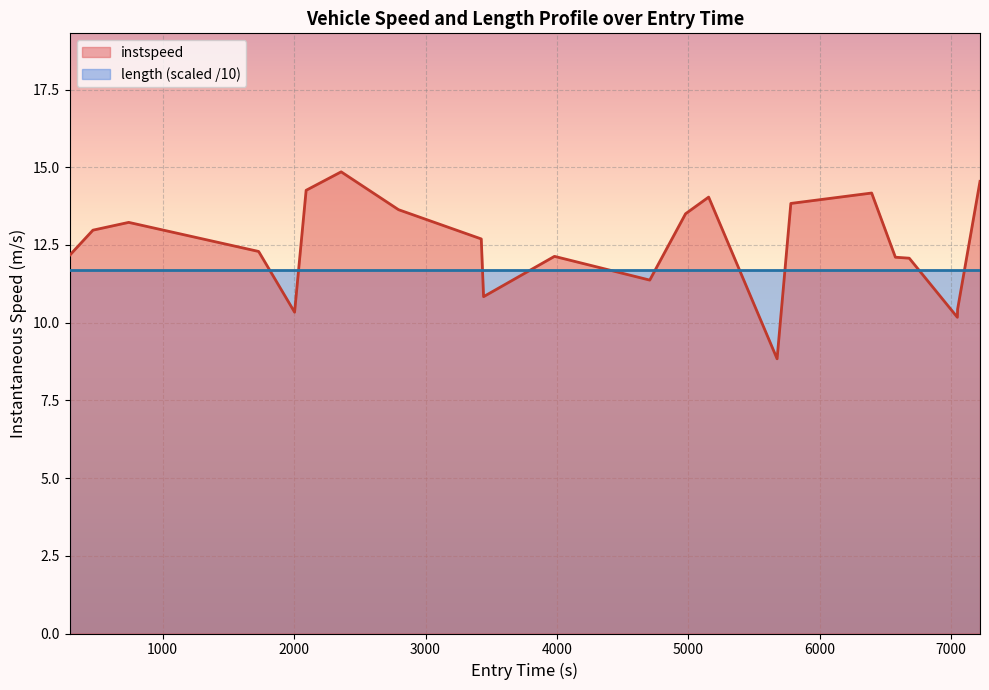

How many interior local peaks (higher than both neighbors) does the data have?

5